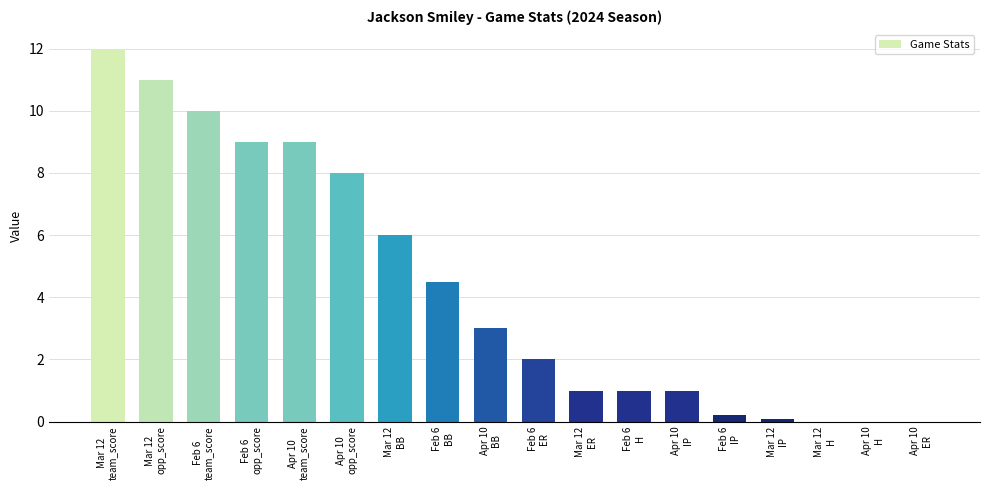

What is the greatest value displayed?

12.0